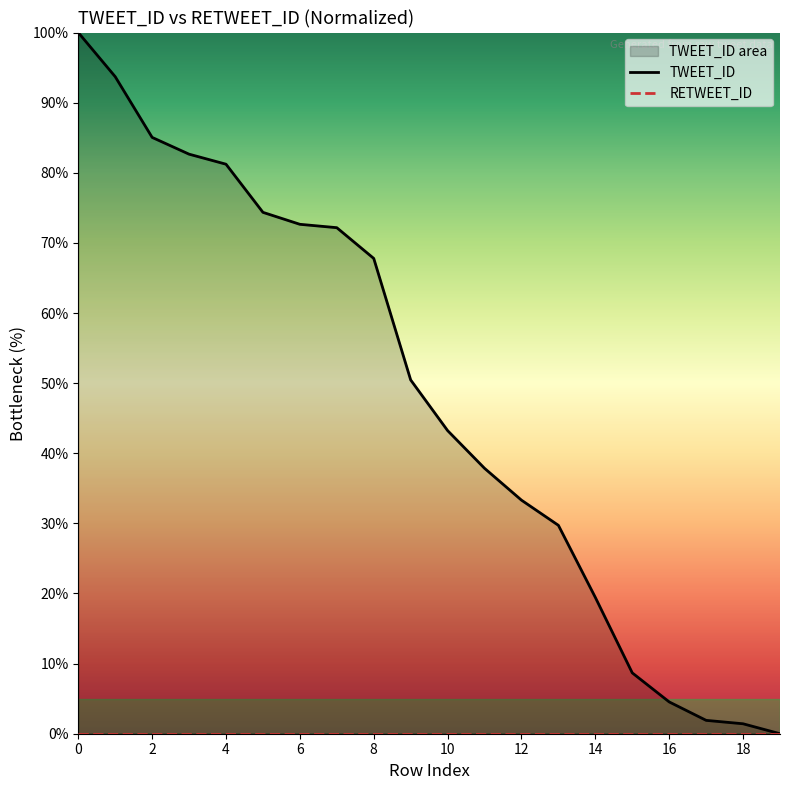

Between 15 and 16, which is larger?

15